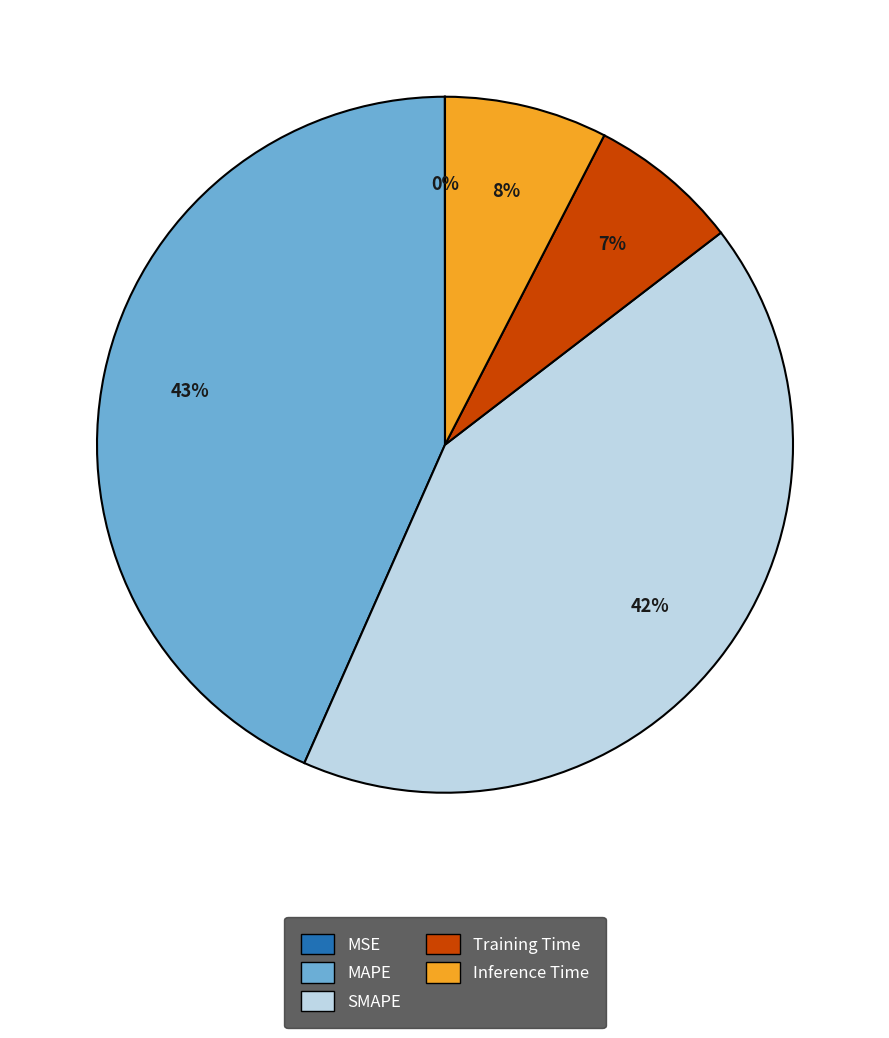

Is MAPE the majority of the pie?

No